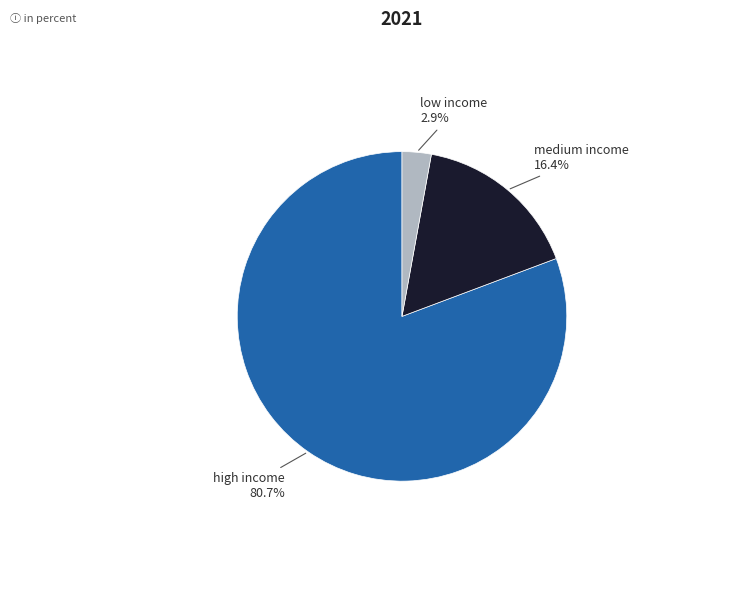

Is there any slice that represents more than half of the pie?

Yes